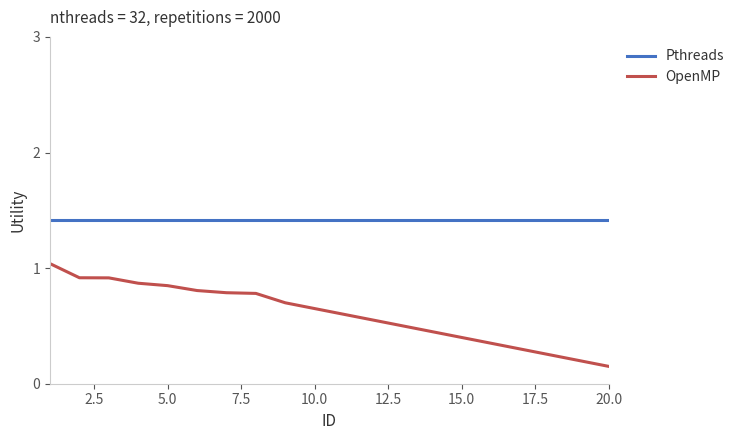

What are all the series names shown in the legend?

Pthreads, OpenMP